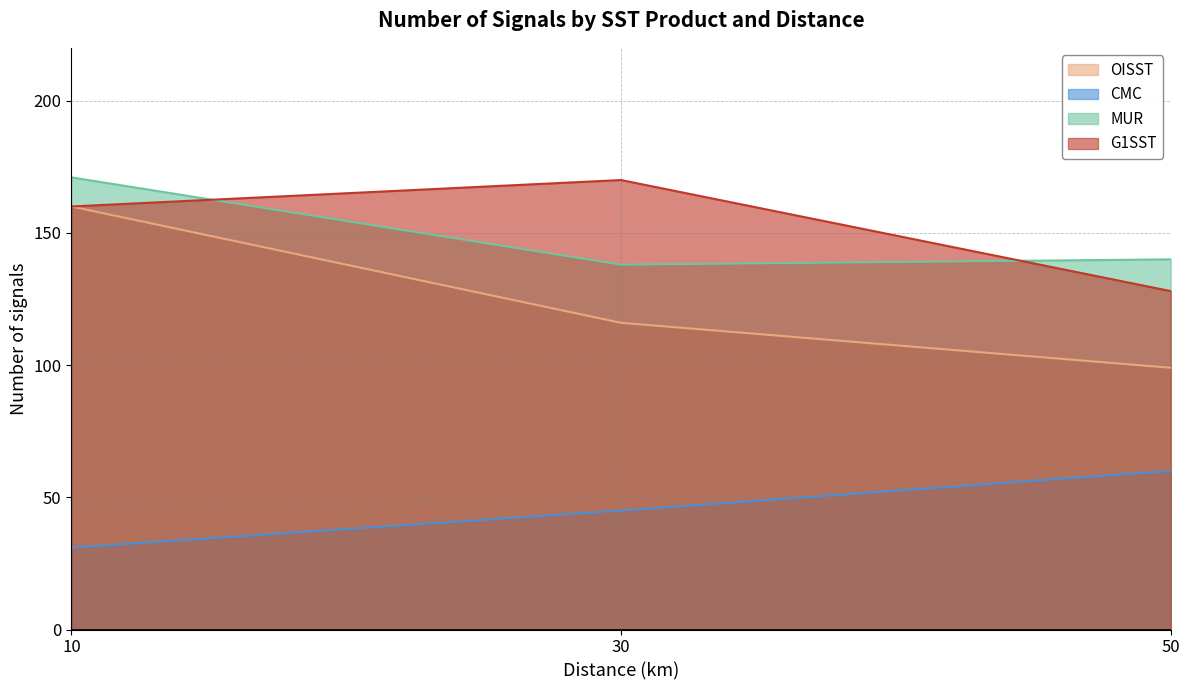

The value of OISST at 30 is 116. True or false?

True